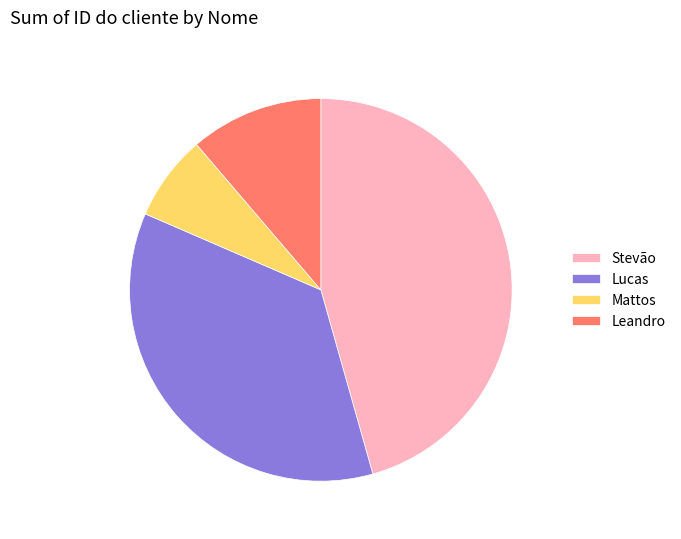

Do Mattos and Lucas together represent more than half of the pie?

No